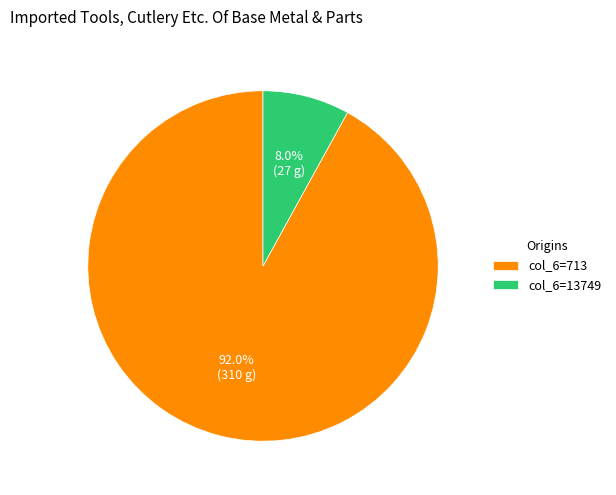

What percentage do col_6=713 and col_6=13749 together represent?

100.0%